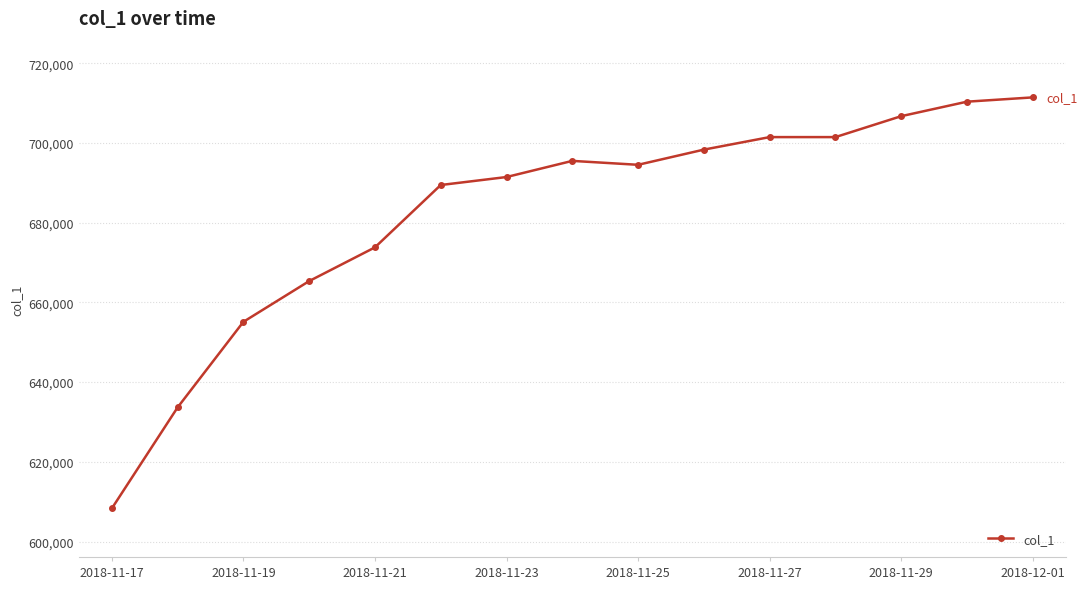

Is this an area chart (filled region under the line)?

No